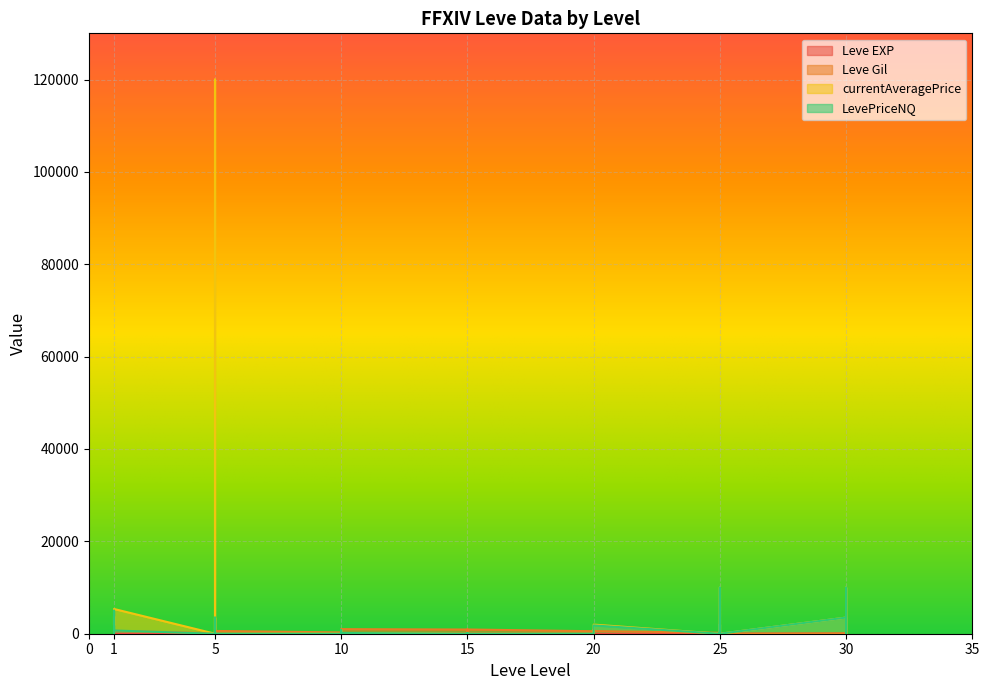

What is the difference between the Leve Gil values at 20 and 1?

170